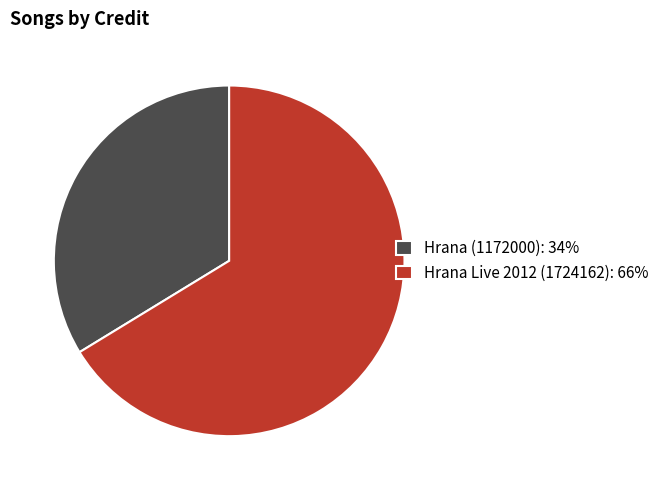

Is there any slice that represents more than half of the pie?

Yes